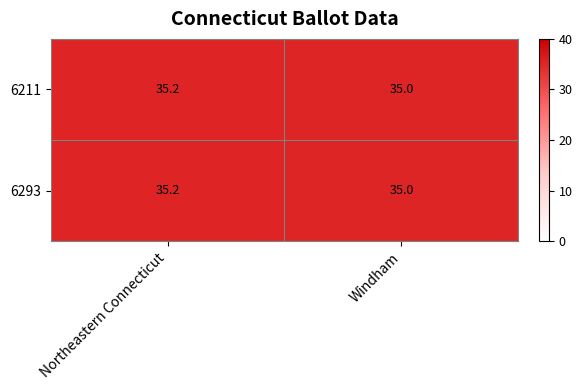

What is the average value of the 6211 series?

35.1